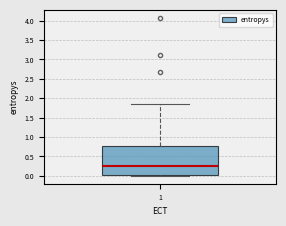

Where is the upper edge of the box at x = 1 on the y-axis? The values are not printed on the chart, so give them approximately, as read against the axis.

0.80